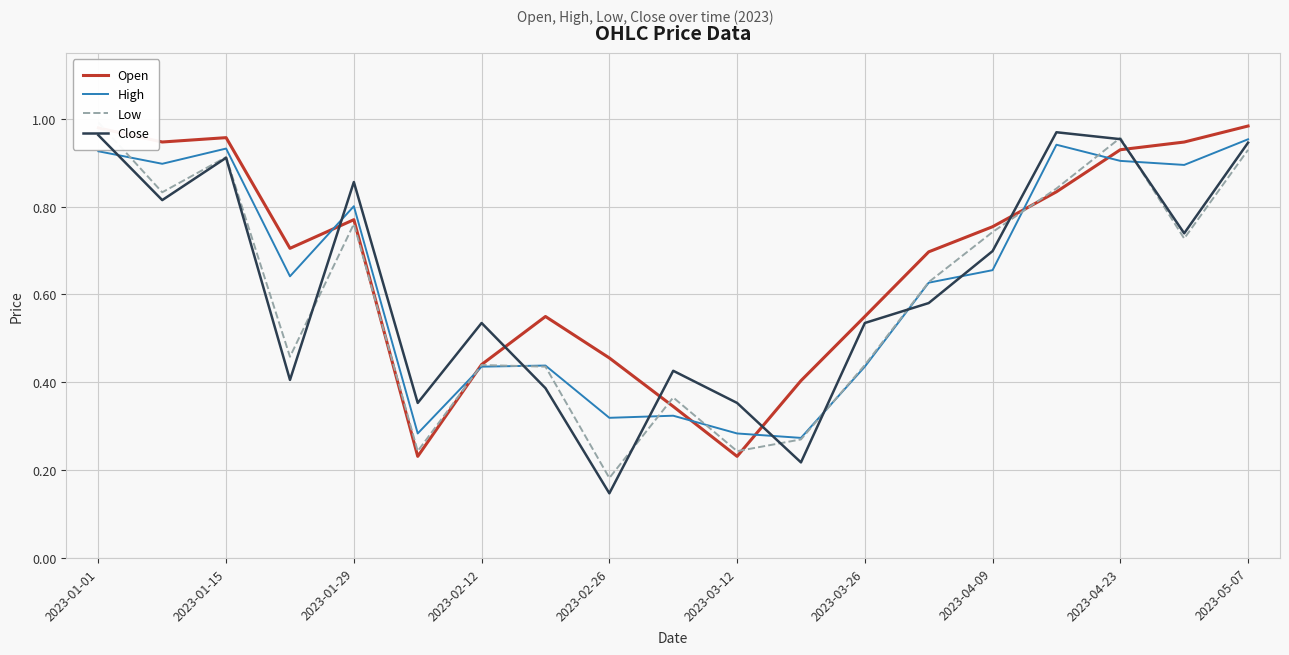

Where is Close nearest to the value 0?

2023-02-26